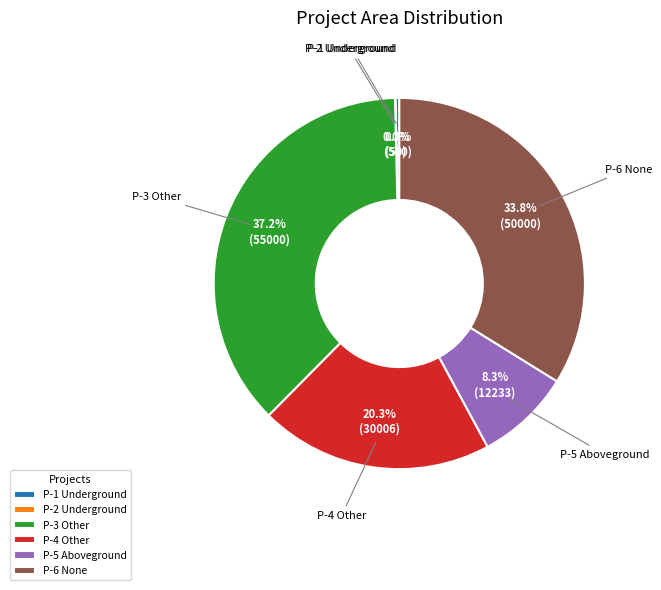

Combined, do P-6 None and P-1 Underground account for over 50%?

No